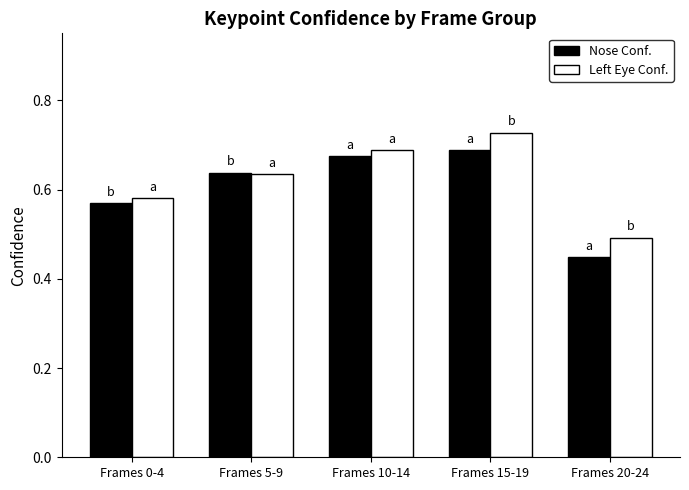

What is the difference between the second highest and second lowest values in the Left Eye Conf. series?

0.1